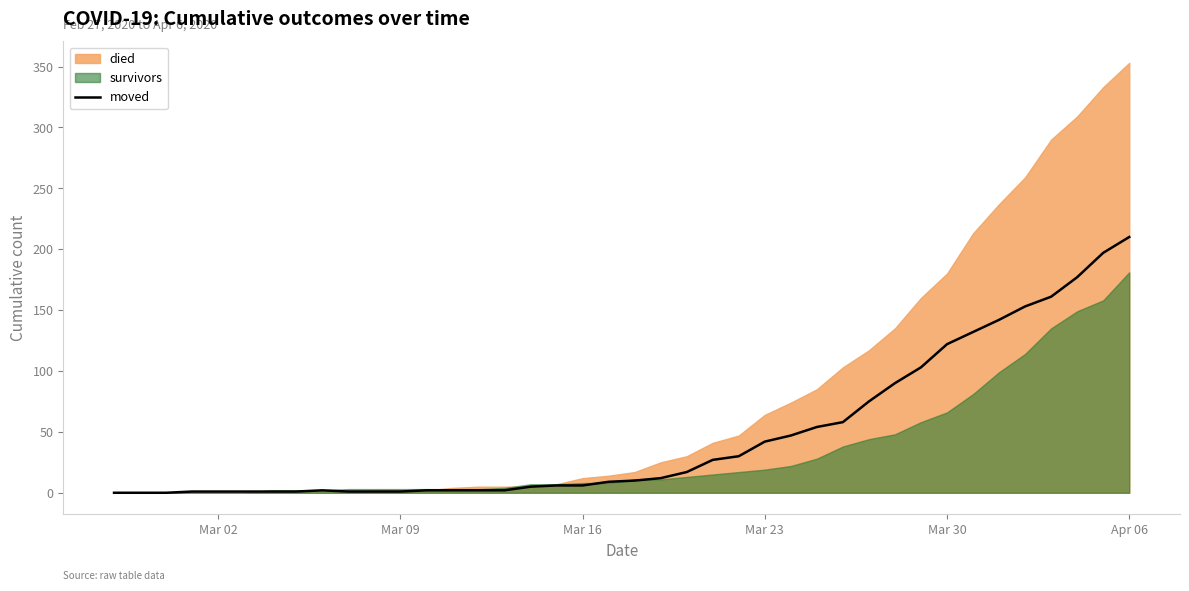

What is the value of the 17th point from the left?

5